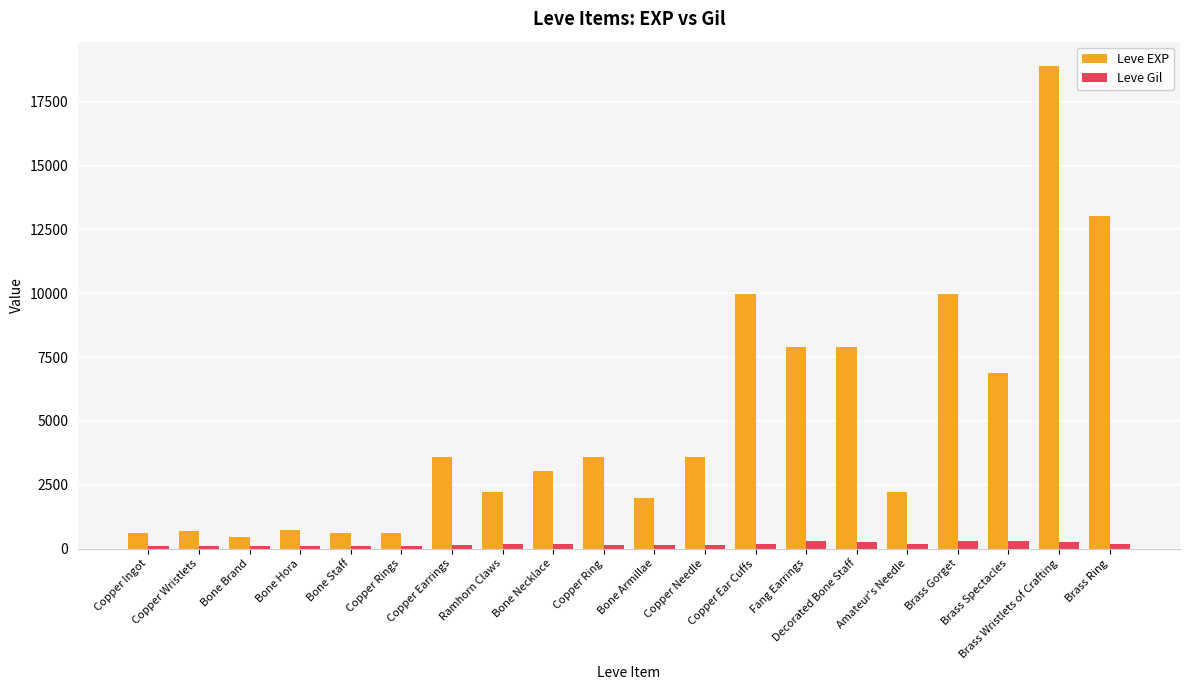

What is the sum of all Leve Gil values?

3447